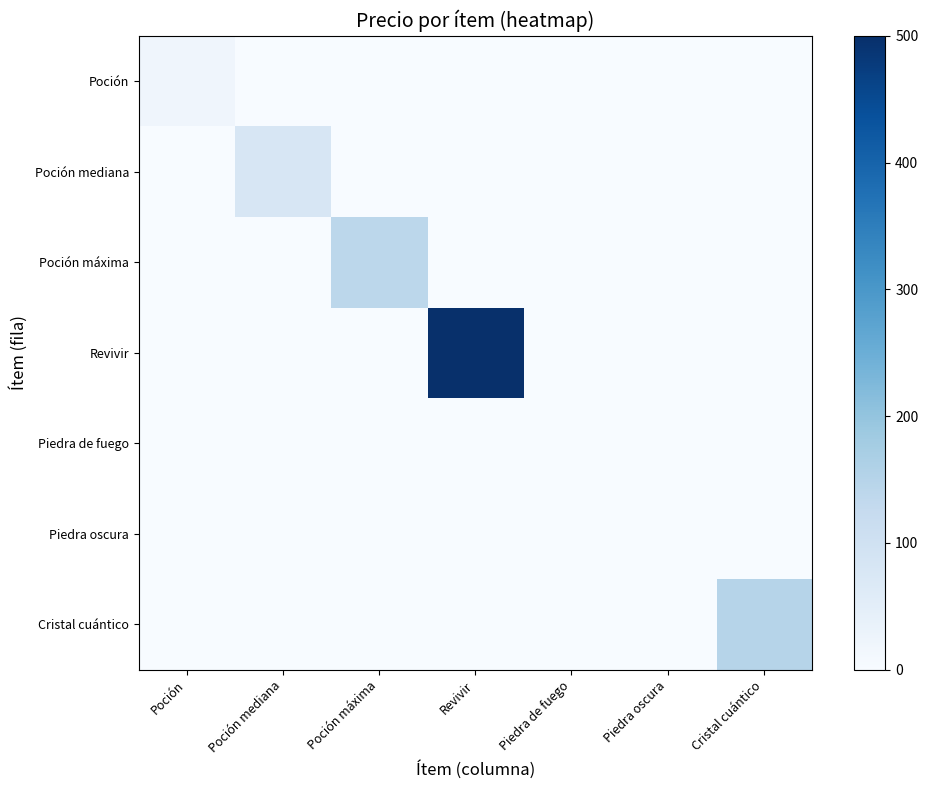

Rank the series at Revivir from highest to lowest value.

Revivir, Poción, Poción mediana, Poción máxima, Piedra de fuego, Piedra oscura, Cristal cuántico